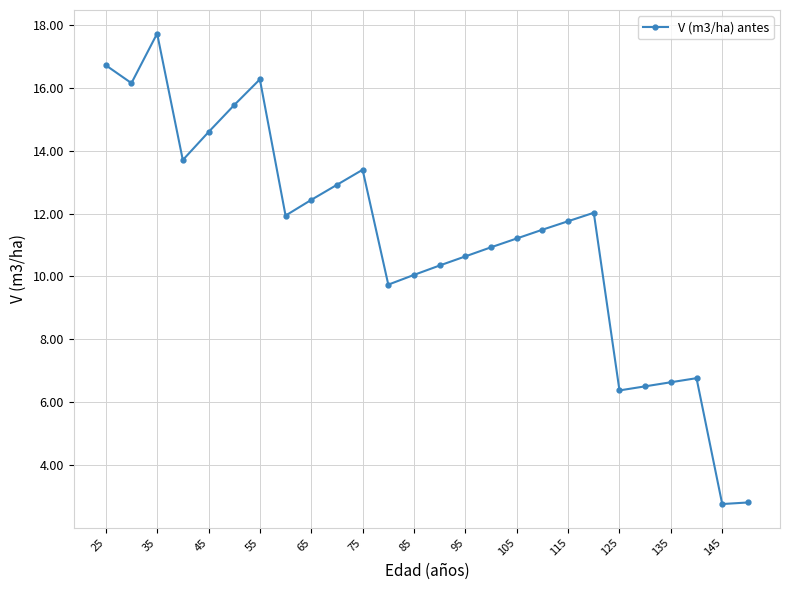

What is the value of the 6th point from the left?

15.5